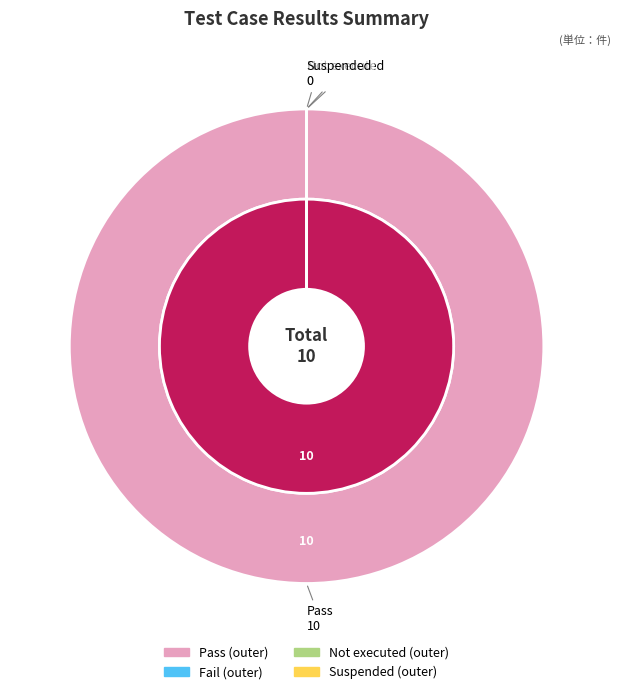

Does Pass represent more than half of the total?

Yes